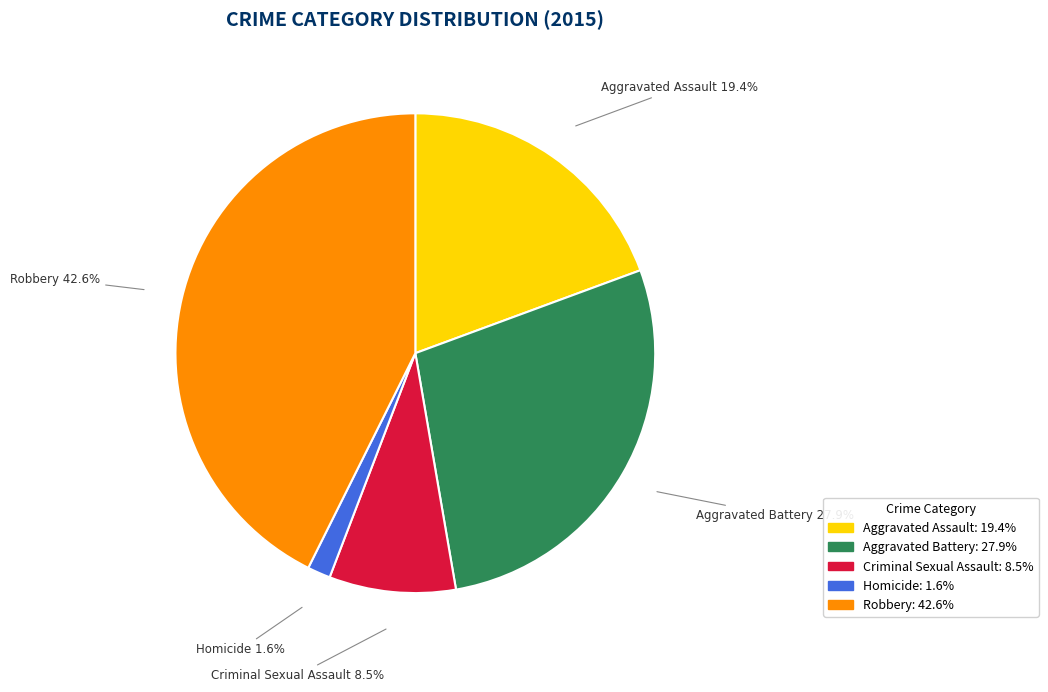

To the nearest percent, what is the difference between the Aggravated Battery and Robbery slice percentages?

15%